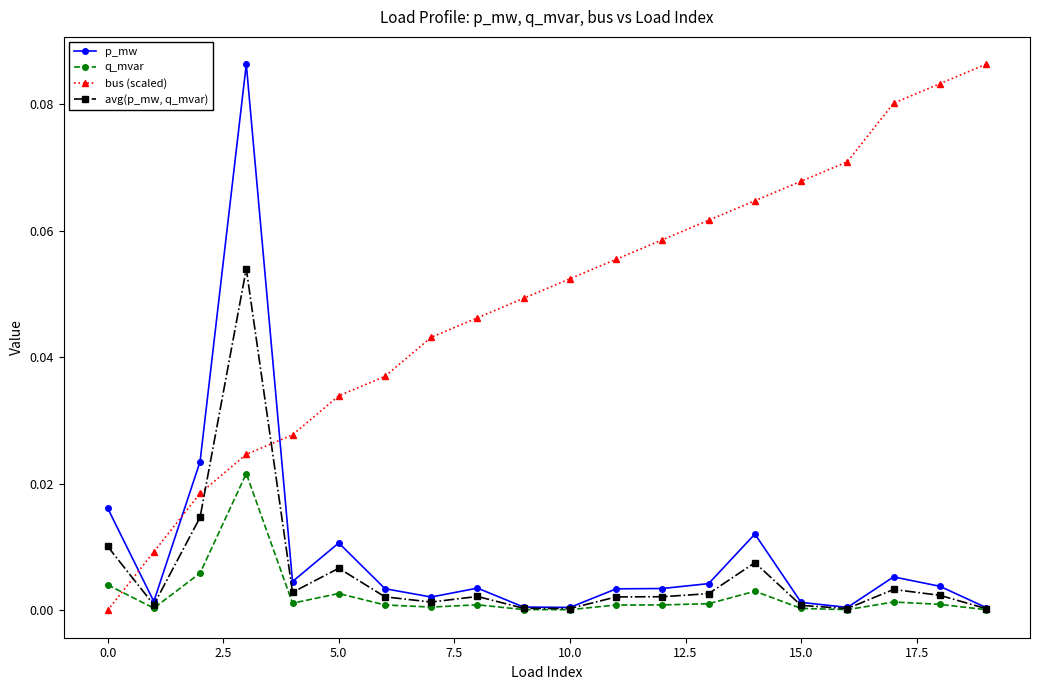

Which series has the largest total across all categories?

bus (scaled)